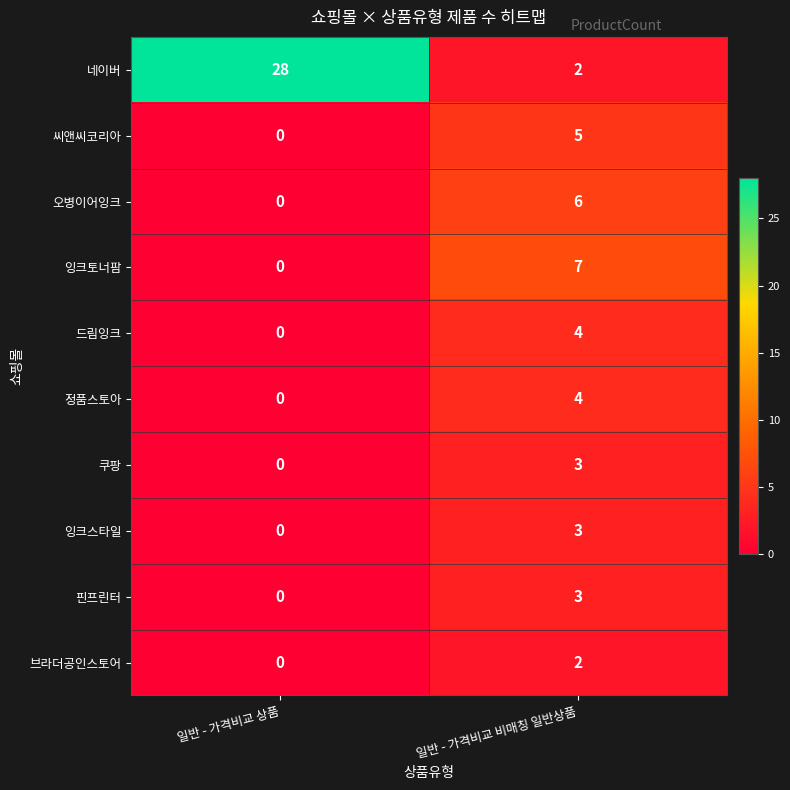

Count the number of categories in the chart.

2